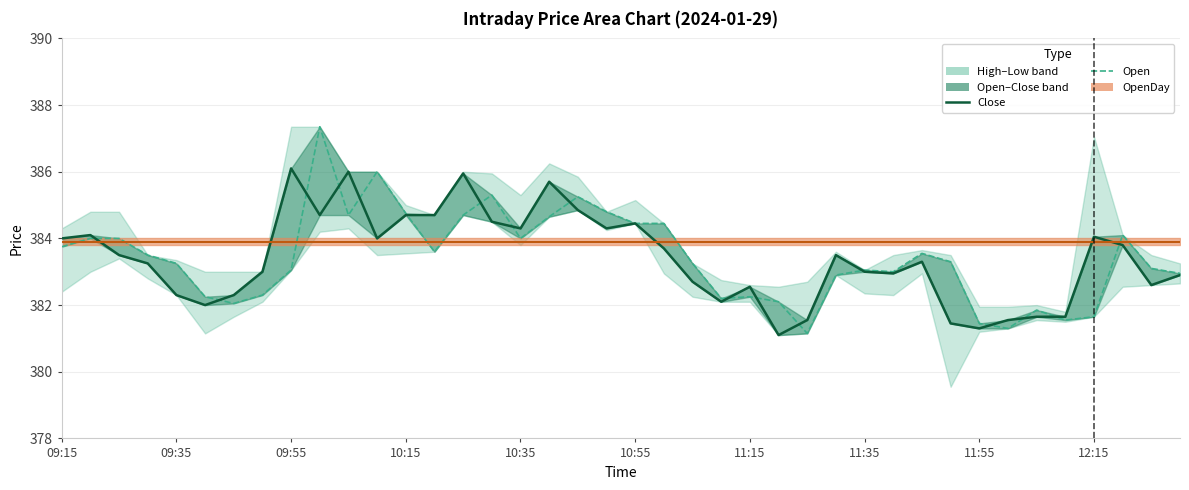

At which category is the sum across all series the highest?

12:15